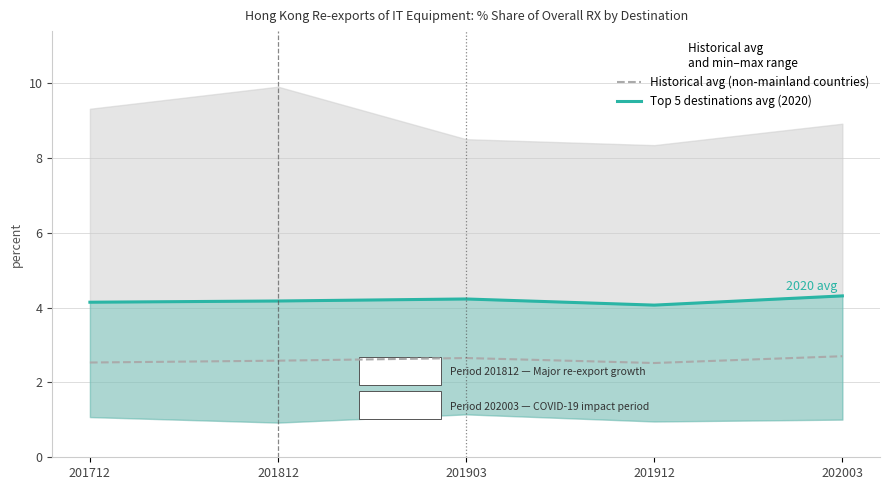

The Top 5 destinations avg (2020) series shows 4.2 at 201903. True or false?

True